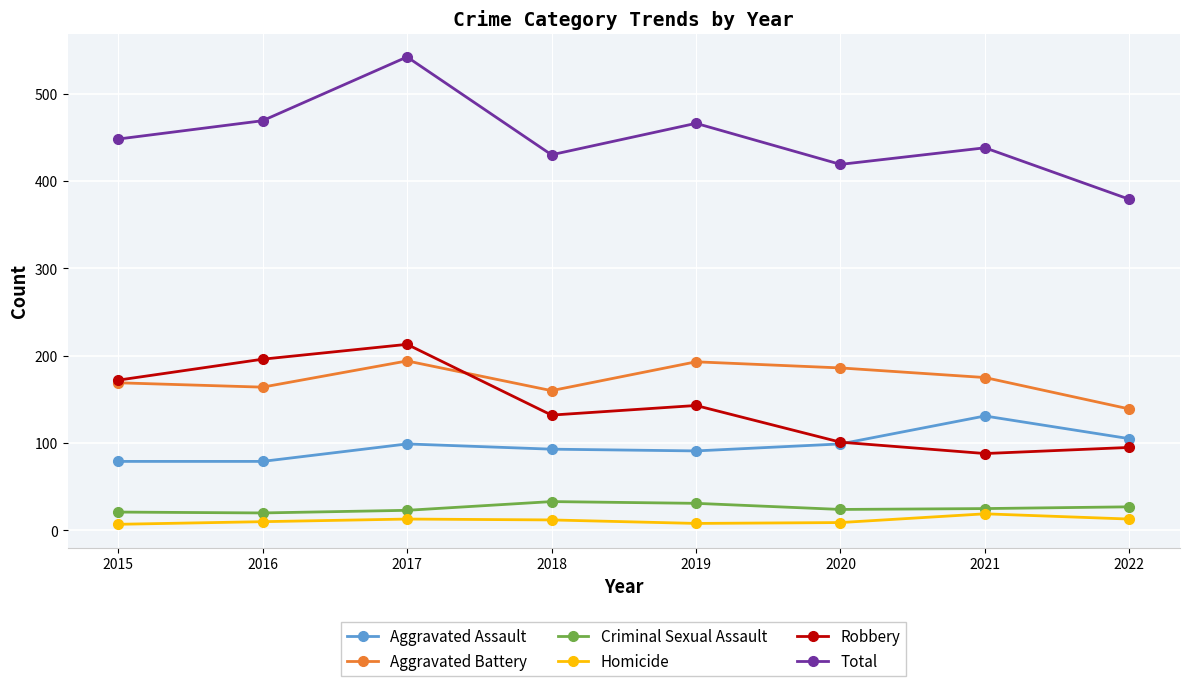

What is the average value of the Aggravated Assault series?

97